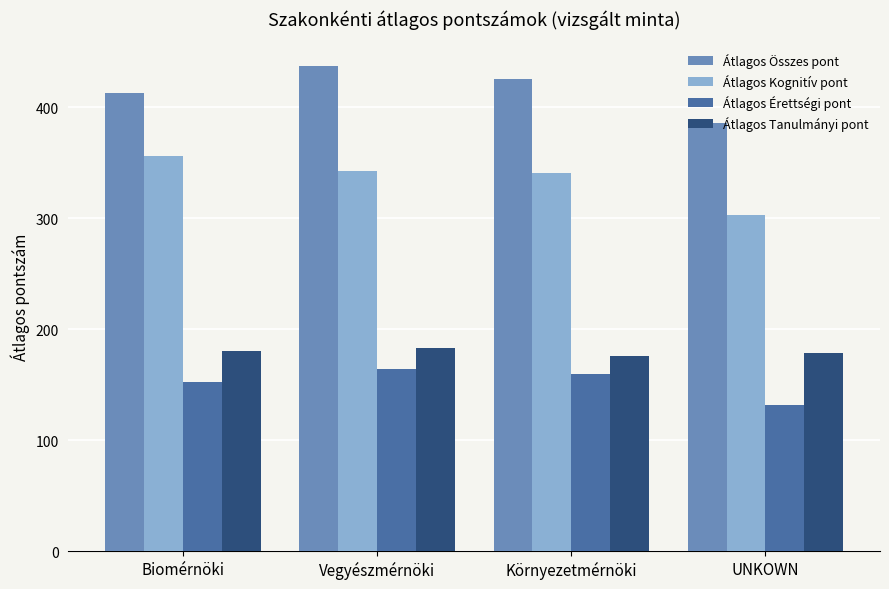

The Átlagos Tanulmányi pont series shows 49.9 at Környezetmérnöki. True or false?

False